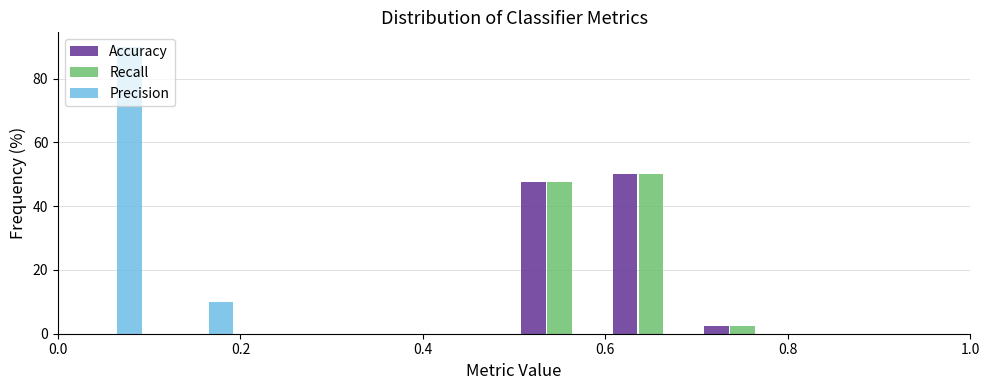

Reading left to right, transcribe this chart: for each range on the x-axis, give the height of each series' bar. The values are not printed on the chart, so give them approximately, as read against the axis.

0.0 to 0.1: Accuracy=0	Recall=0	Precision=90
0.1 to 0.2: Accuracy=0	Recall=0	Precision=10
0.2 to 0.3: Accuracy=0	Recall=0	Precision=0
0.3 to 0.4: Accuracy=0	Recall=0	Precision=0
0.4 to 0.5: Accuracy=0	Recall=0	Precision=0
0.5 to 0.6: Accuracy=48	Recall=48	Precision=0
0.6 to 0.7: Accuracy=50	Recall=50	Precision=0
0.7 to 0.8: Accuracy=2	Recall=2	Precision=0
0.8 to 0.9: Accuracy=0	Recall=0	Precision=0
0.9 to 1.0: Accuracy=0	Recall=0	Precision=0